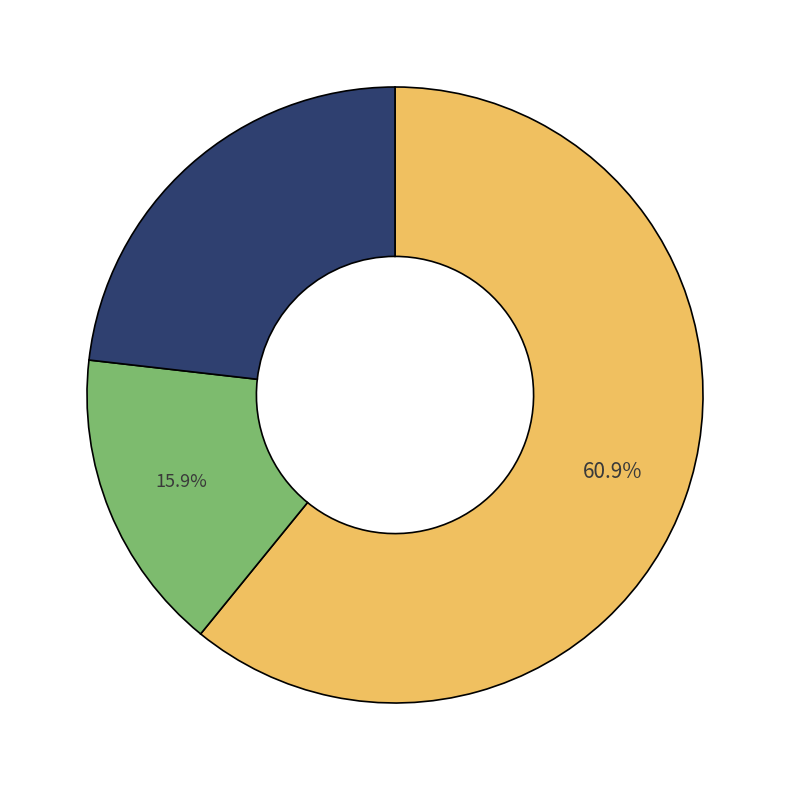

Does any single category account for the majority?

Yes